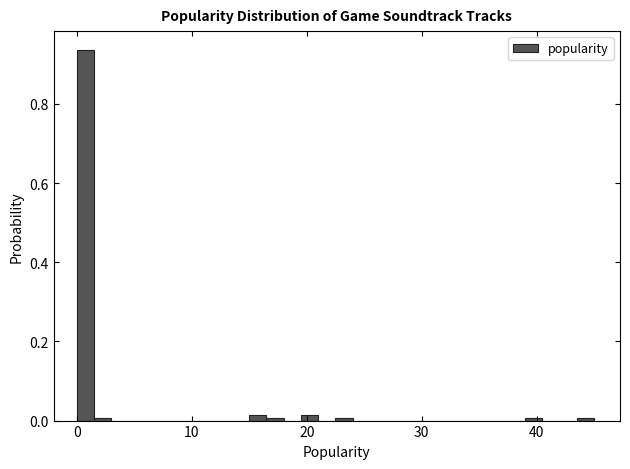

Around what value on the x-axis is the tallest bar? Give the approximate position of its centre, as read against the axis.

1